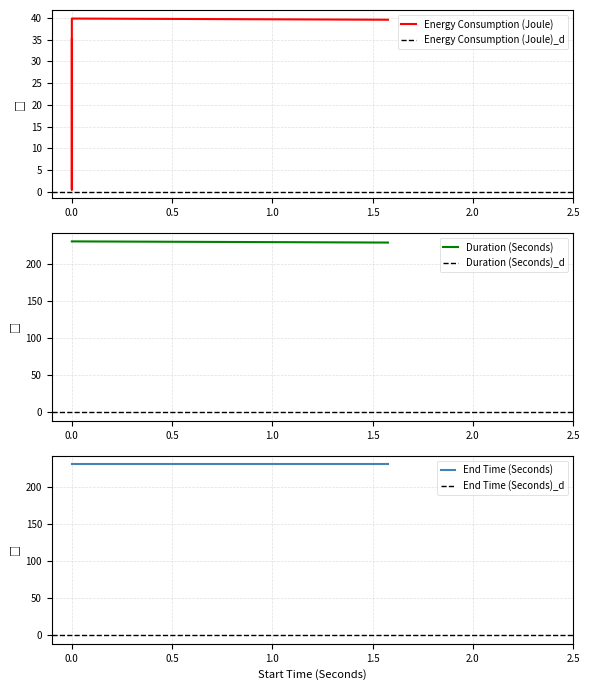

How many data points does each series have?

4